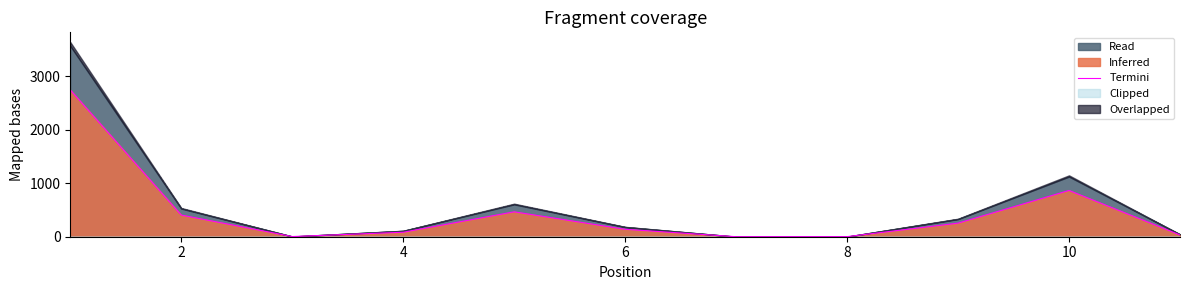

Reading left to right, list all the values displayed in this chart.

2747.8	405.6	3.2	83.9	466.2	139.1	0.3	1.4	254.0	866.0	33.2